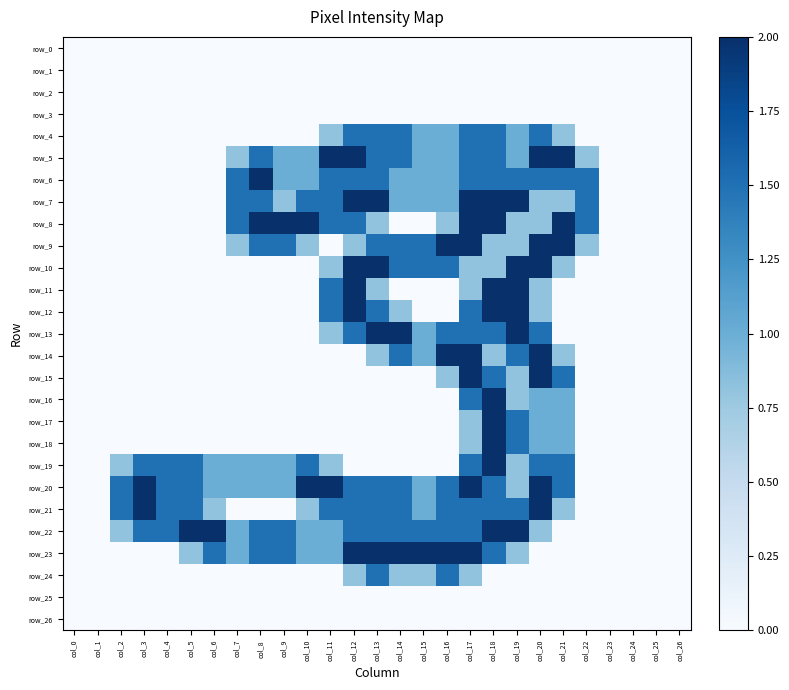

Between col_26 and col_4, which is larger?

col_26